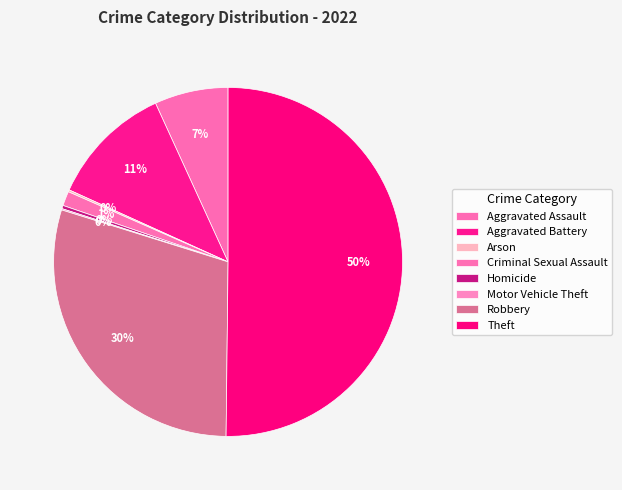

The Motor Vehicle Theft slice represents 0% of the pie. True or false?

True